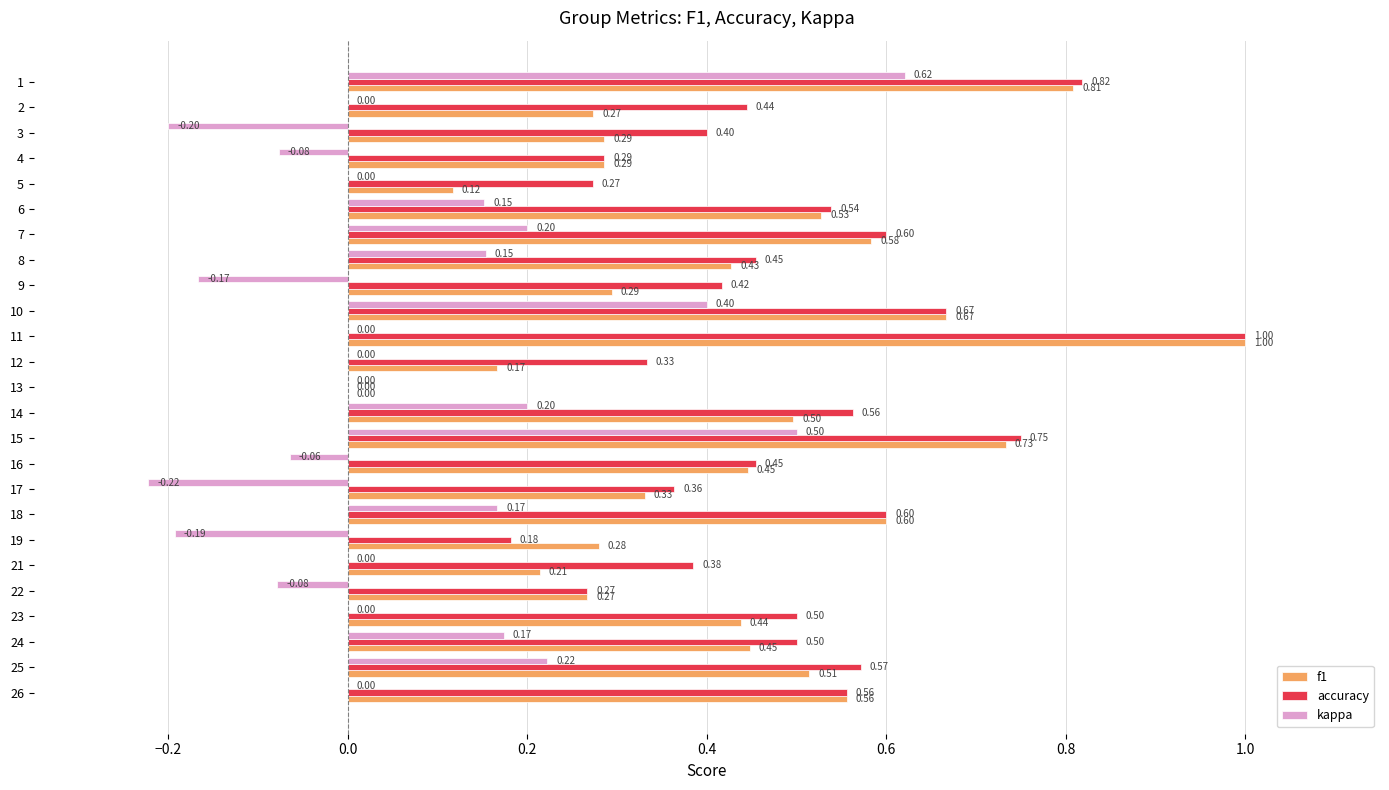

Which series has the largest total across all categories?

accuracy